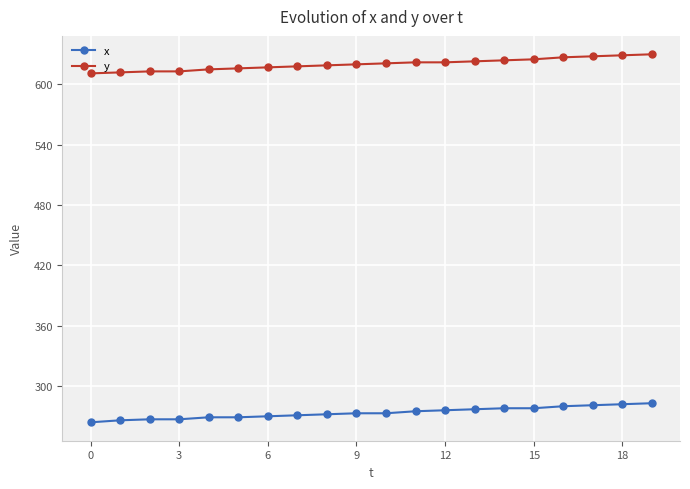

What is the highest value of the x series?

283